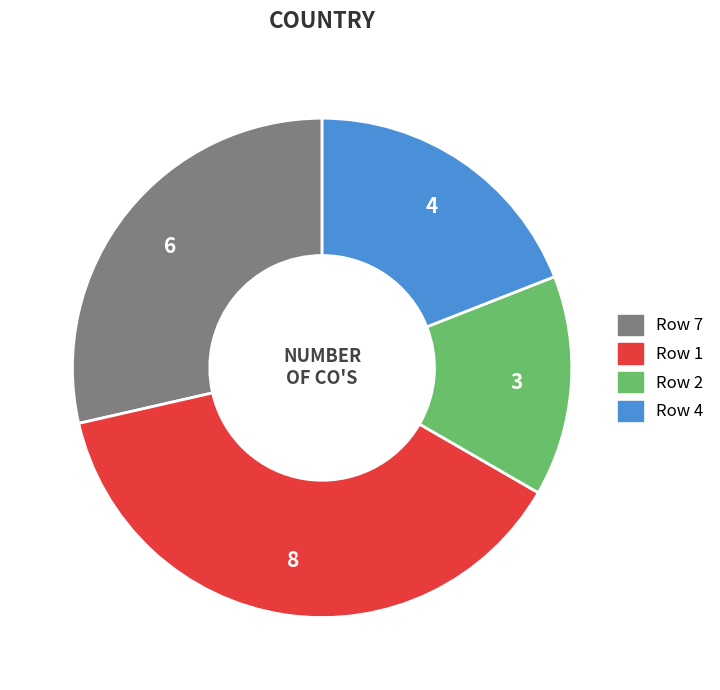

Count the number of slices in the pie.

4